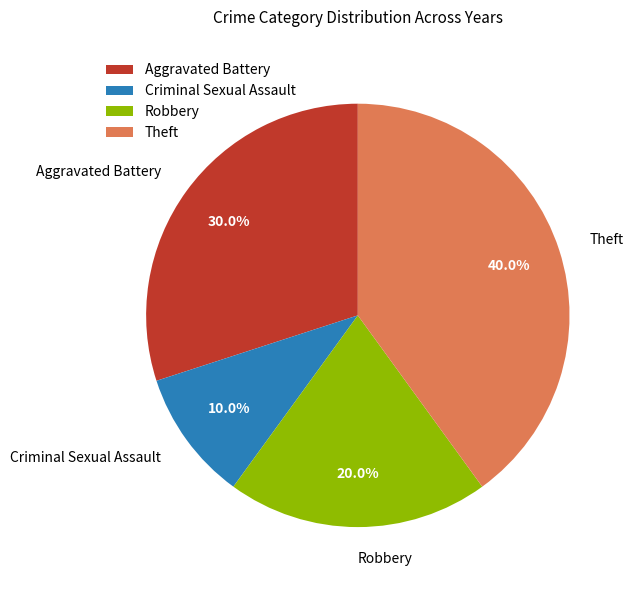

How many slices are in this pie chart?

4